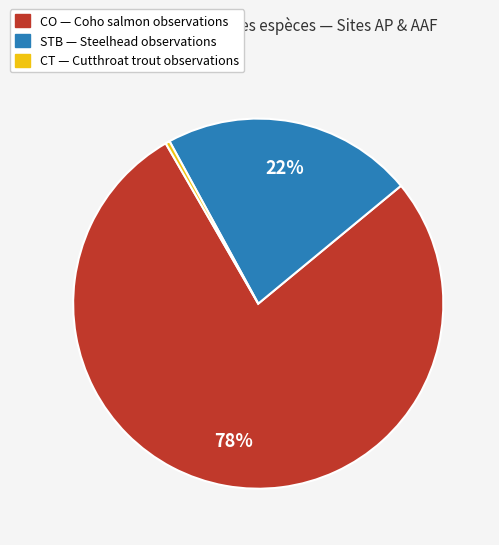

Is there any slice that represents more than half of the pie?

Yes